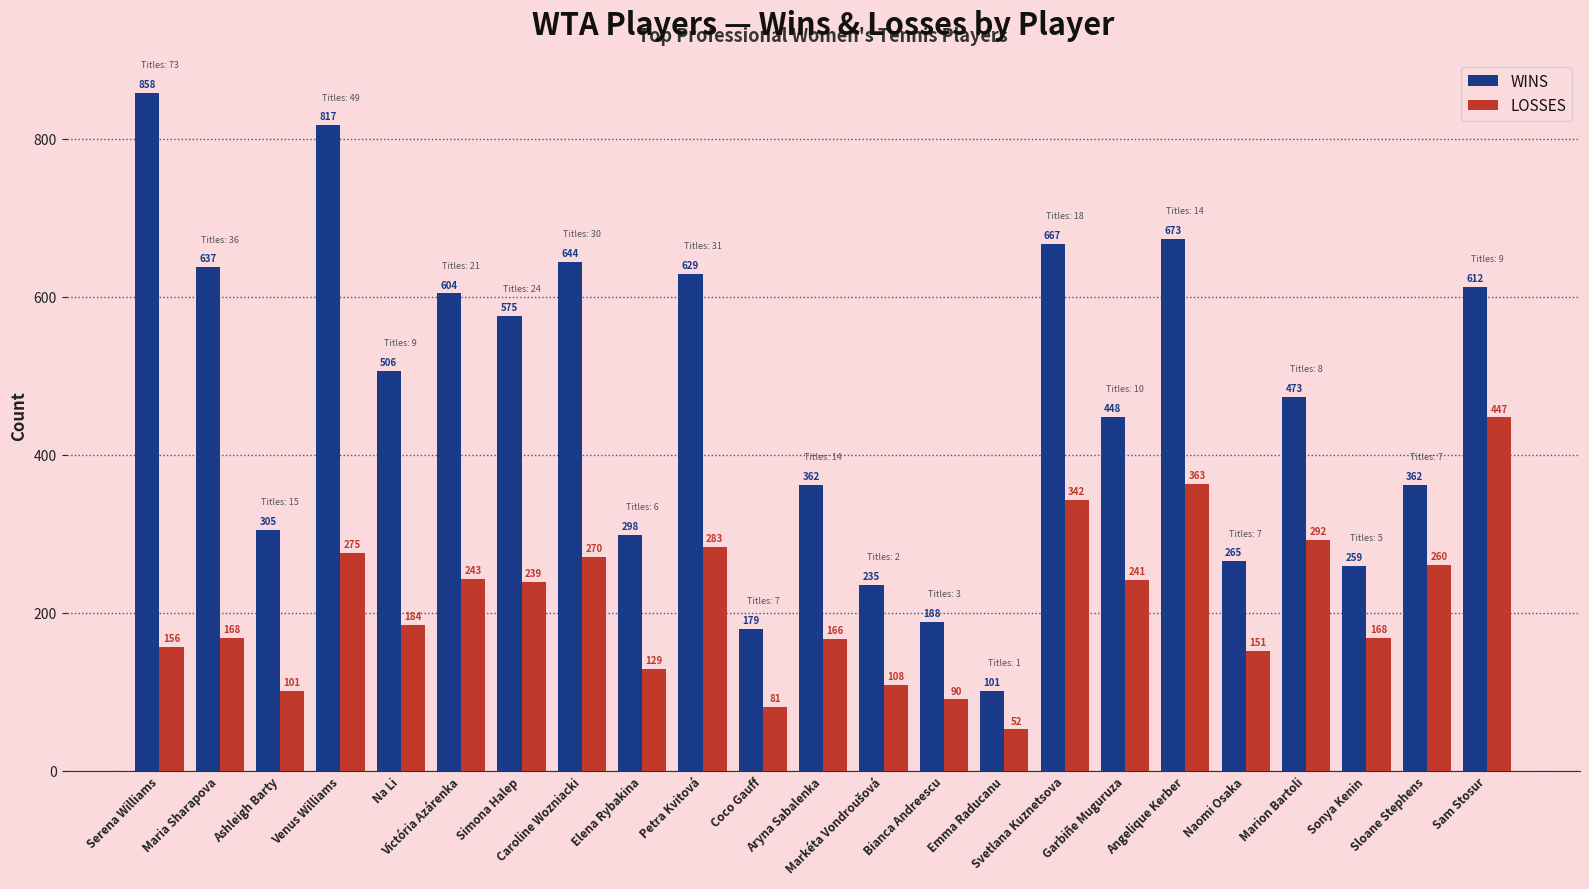

Which category has the highest value in the WINS series?

Serena Williams